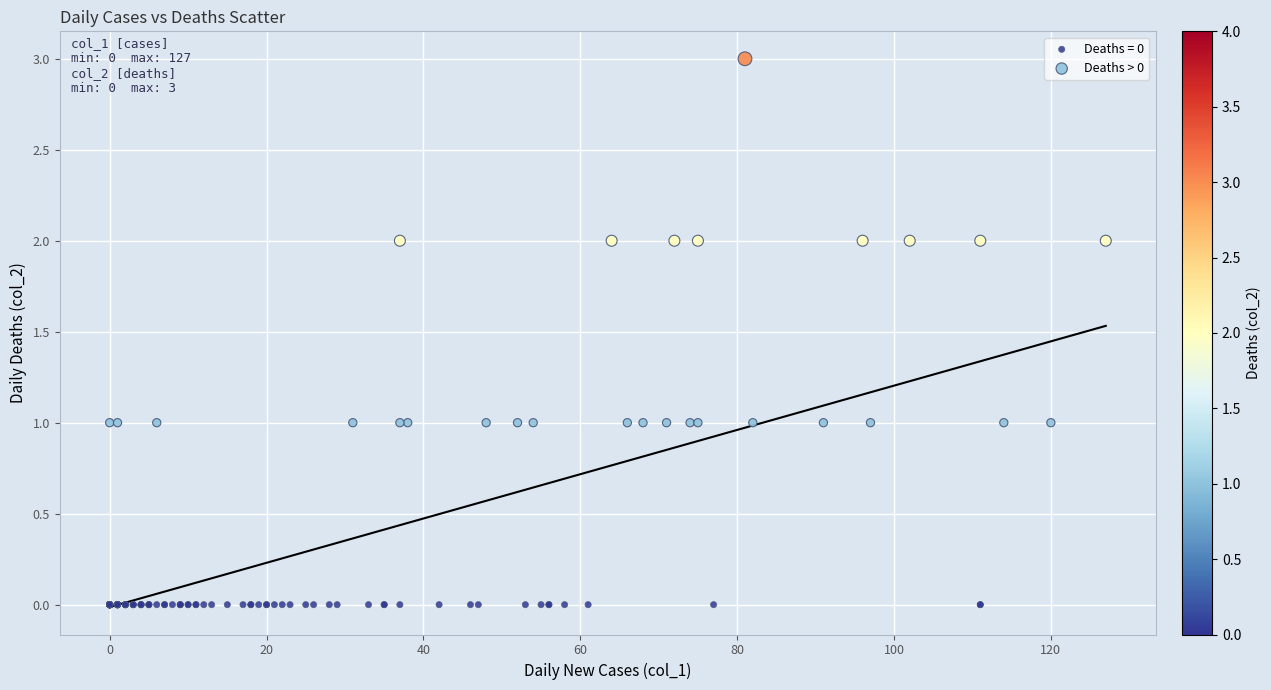

Which series reaches the minimum Y coordinate?

Deaths = 0